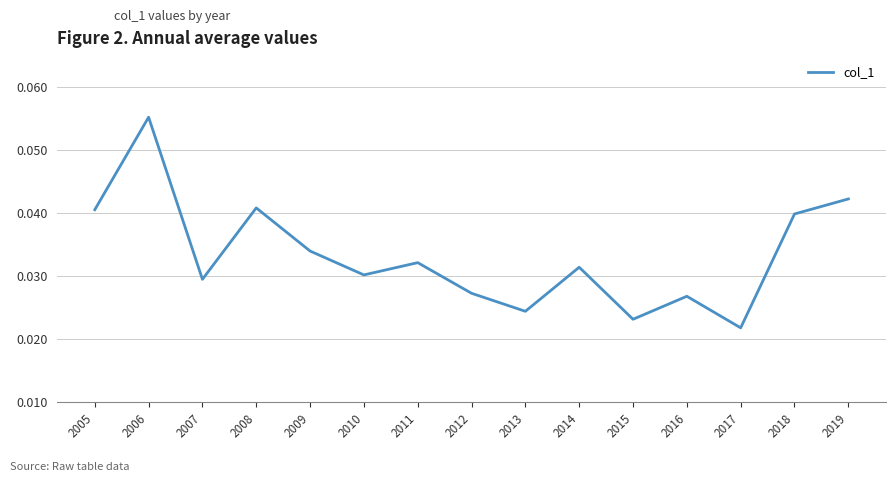

Which category has the highest value across all series?

2006